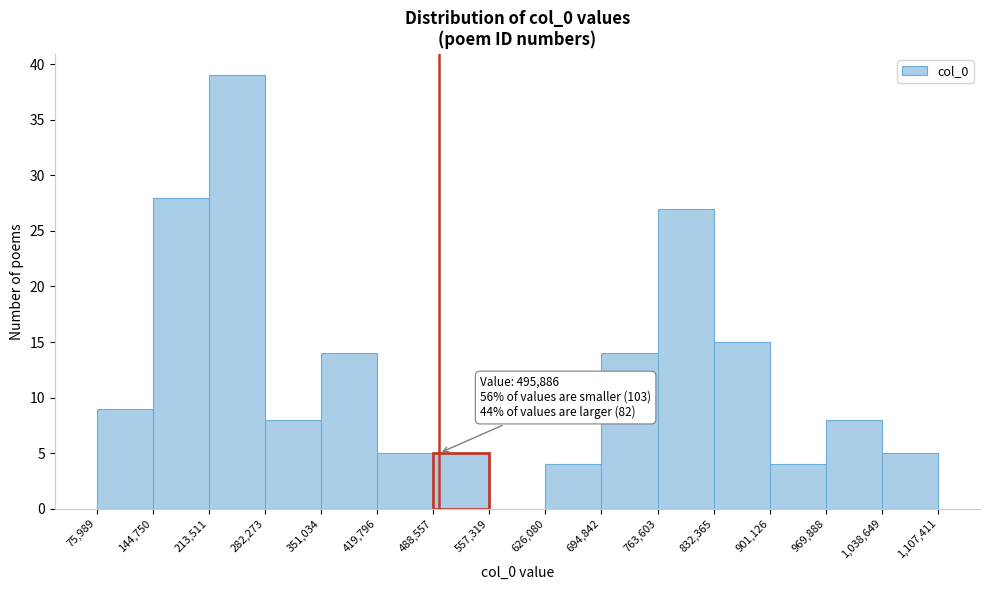

Which range on the x-axis has the tallest bar?

213,511 to 282,273